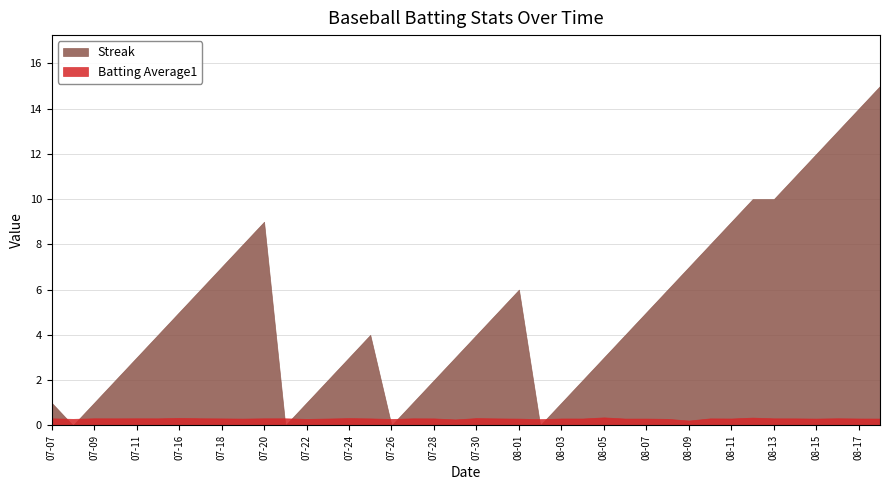

Which series has the largest range (max minus min)?

Streak